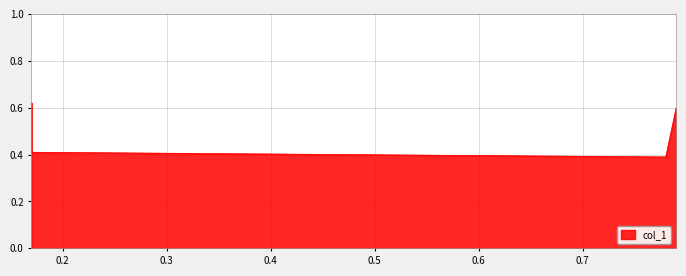

What is the value of the 2nd point from the left?

0.6